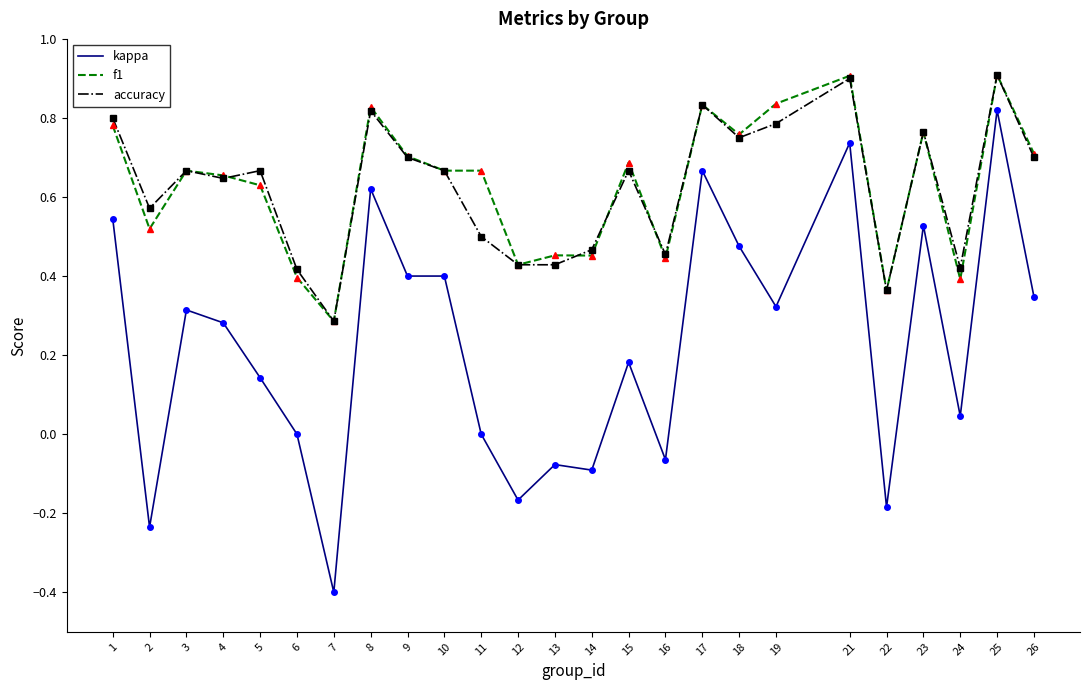

Which series has the largest range (max minus min)?

kappa